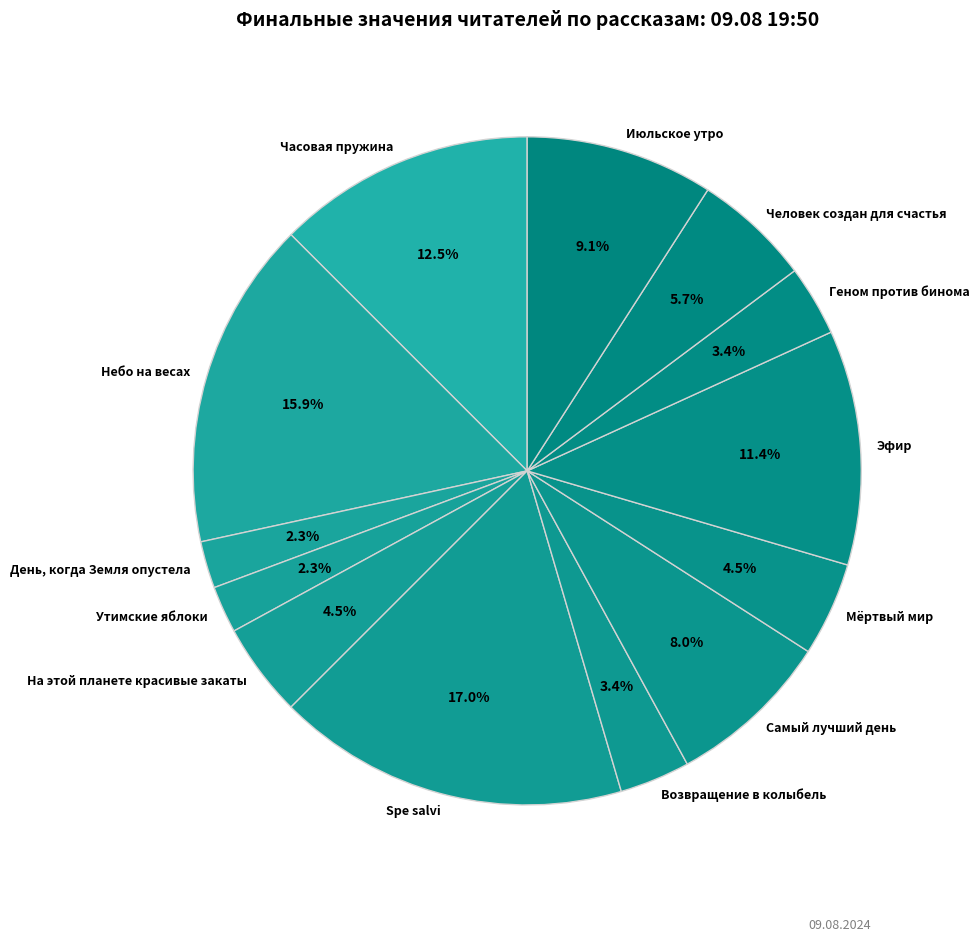

What is the largest slice in the pie chart?

Spe salvi